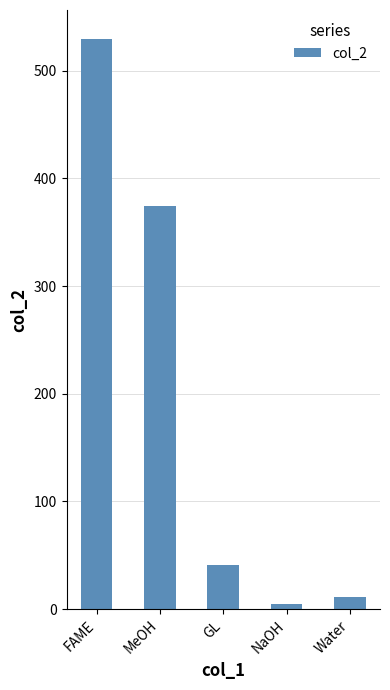

What is the change in value from MeOH to GL?

-333.3